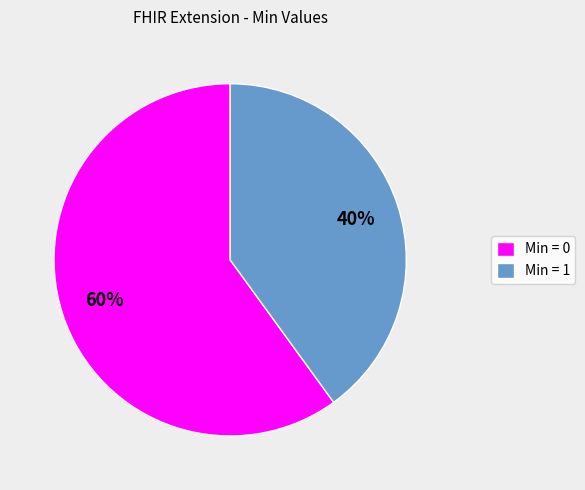

Count the number of slices in the pie.

2